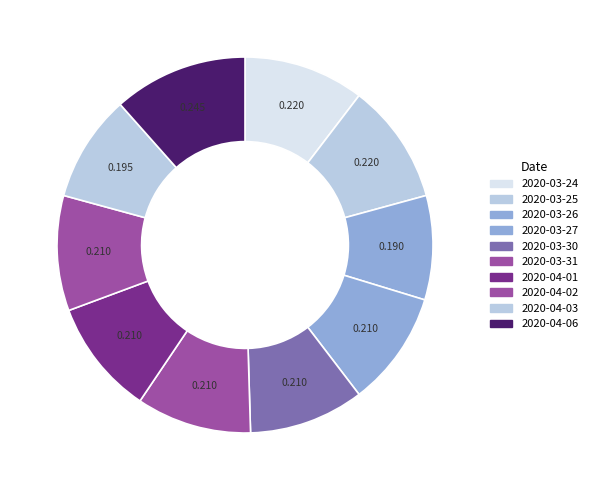

How much of the chart is everything except 2020-04-03?

90.8%